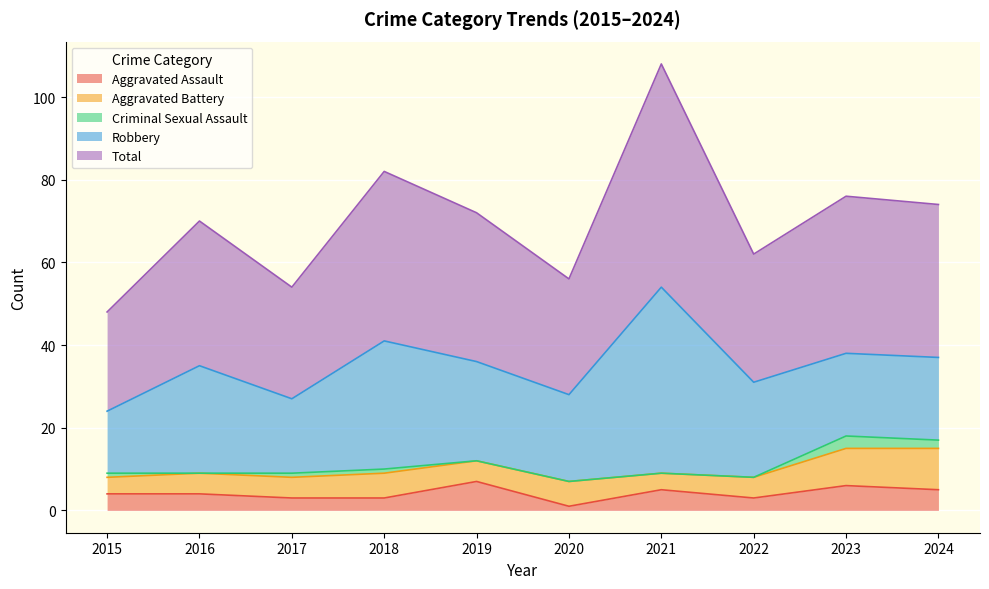

True or false: Robbery and Total cross at least once.

False